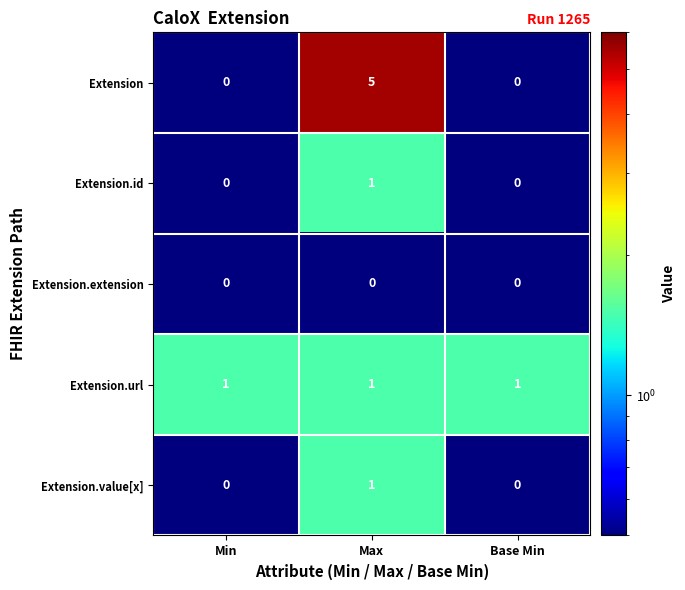

Is the value of Extension.id at Min greater than the value of Extension.value[x] at Max?

No